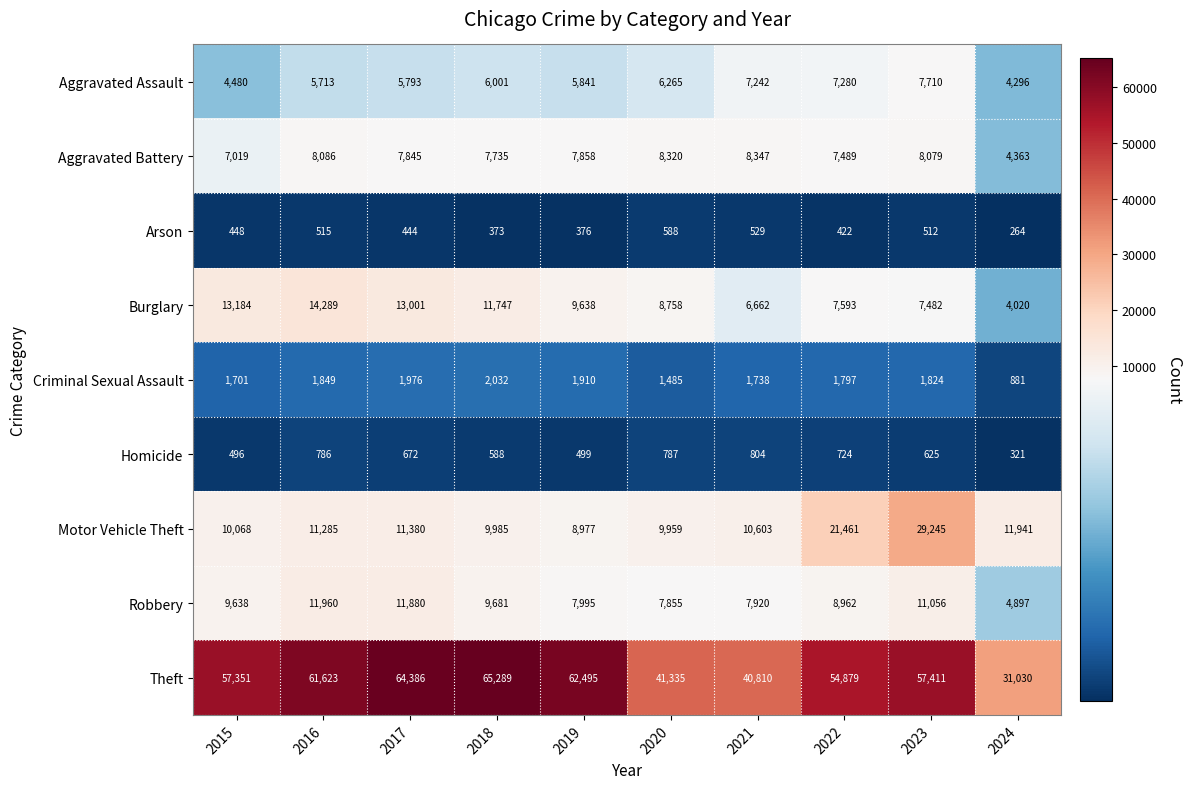

What is the total value across all series at 2018?

113431